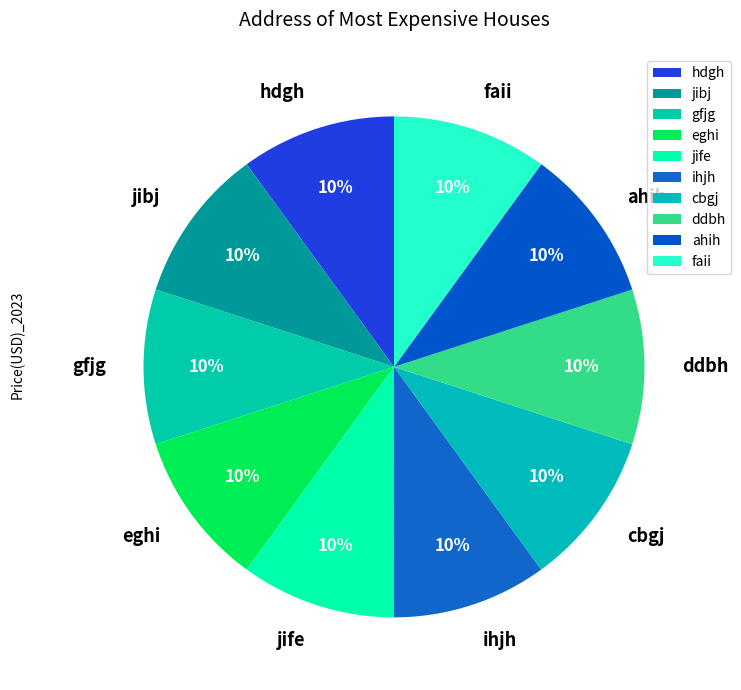

To the nearest percent, what is the average slice percentage?

10%